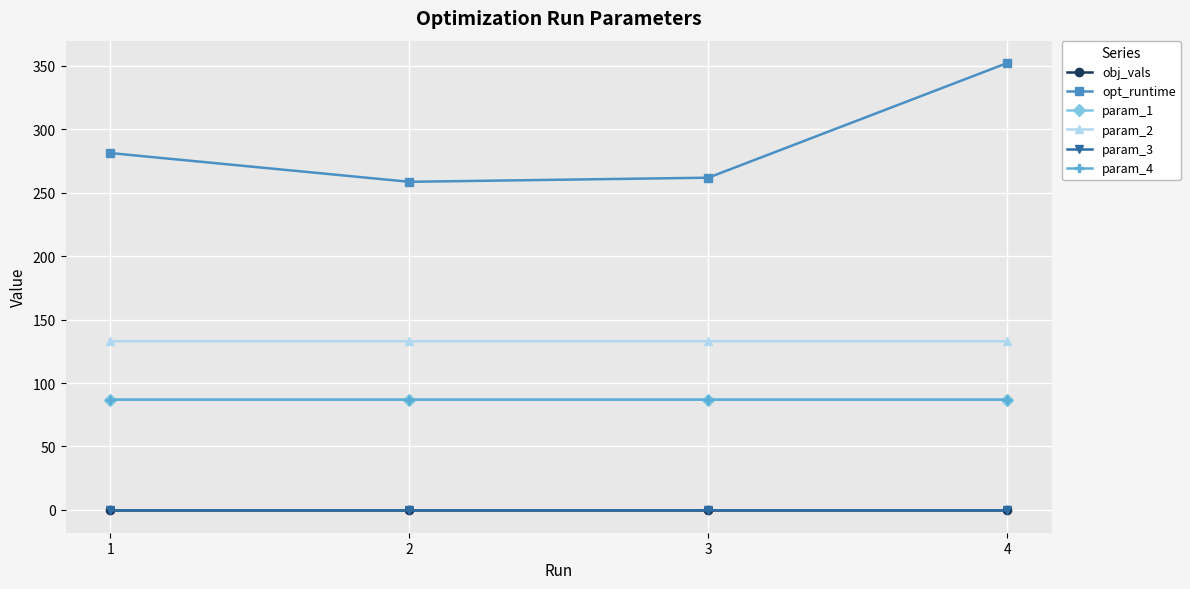

What is the difference between the highest and lowest values at 3?

262.2